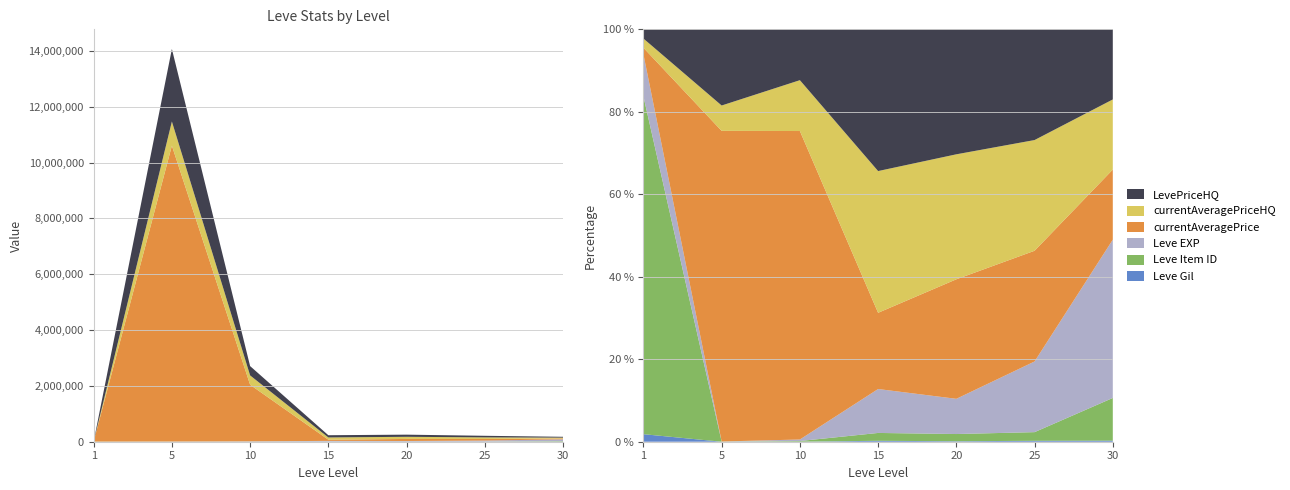

Reading left to right, transcribe all the data shown in this chart.

Leve EXP: 630	3600	9990	24790	21600	36390	67730
Leve Gil: 113	139	293	529	290	485	463
Leve Item ID: 5062	4422	4309	4431	4430	4450	18264
currentAveragePriceHQ: 138	864666	334003	80009	76675	57017	30000
LevePriceHQ: 138	2598092	334003	80009	76675	57017	30000
currentAveragePrice: 98	10595103	2026251	43031	73336	57017	30000